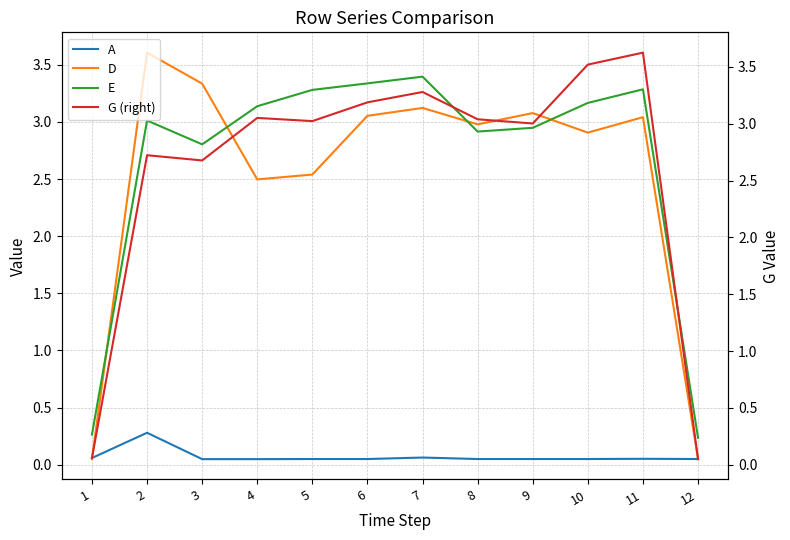

What is the average value of the D series?

2.5